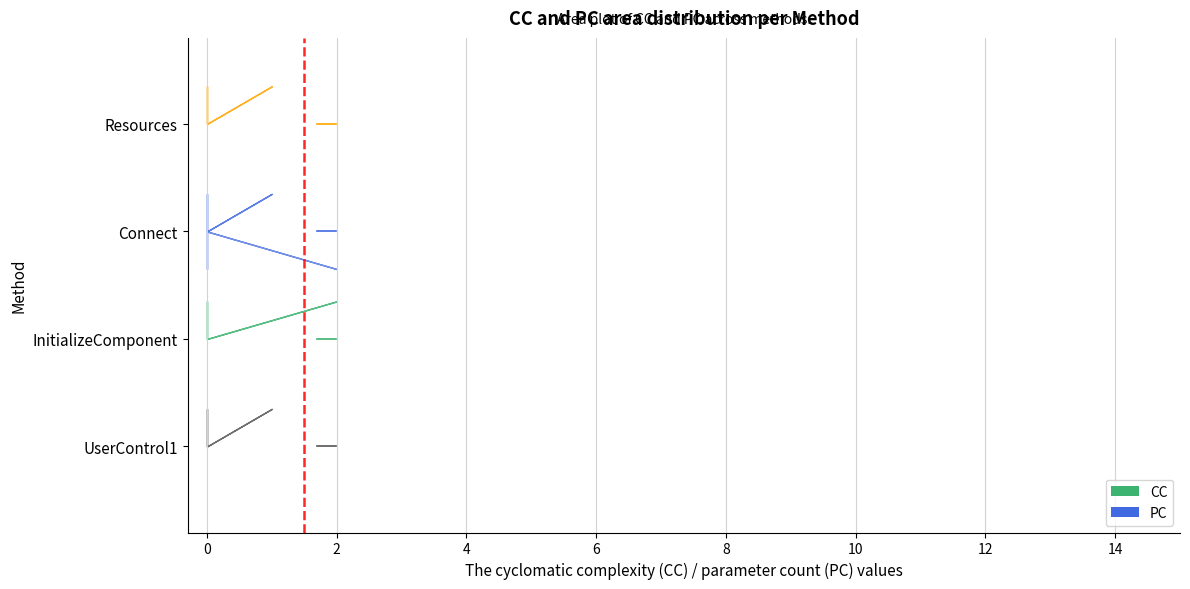

Reading left to right, what are all the values shown in this chart?

CC: UserControl1=1	InitializeComponent=2	Connect=1	Resources=1
PC: UserControl1=0	InitializeComponent=0	Connect=2	Resources=0